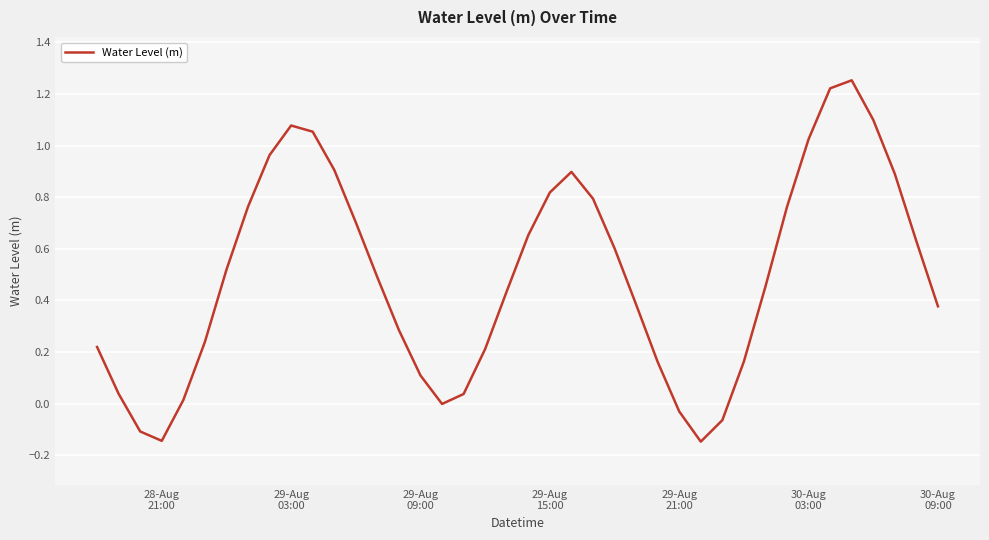

What is the difference between the maximum and minimum values?

1.4